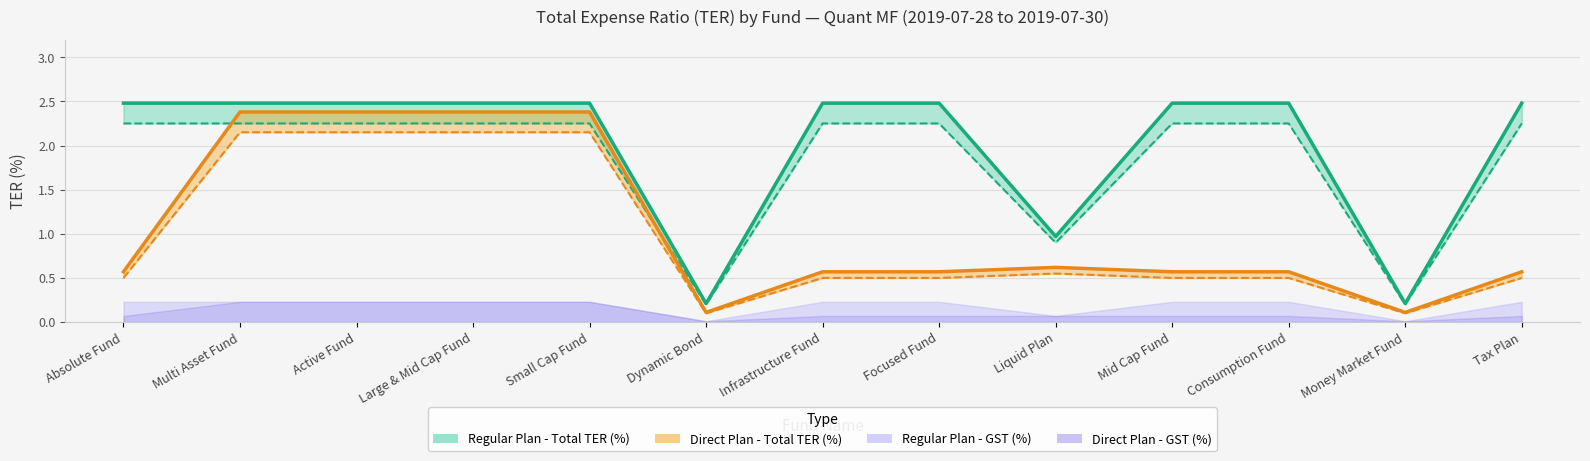

What is the maximum value for Direct Plan - Base TER (%)?

2.1